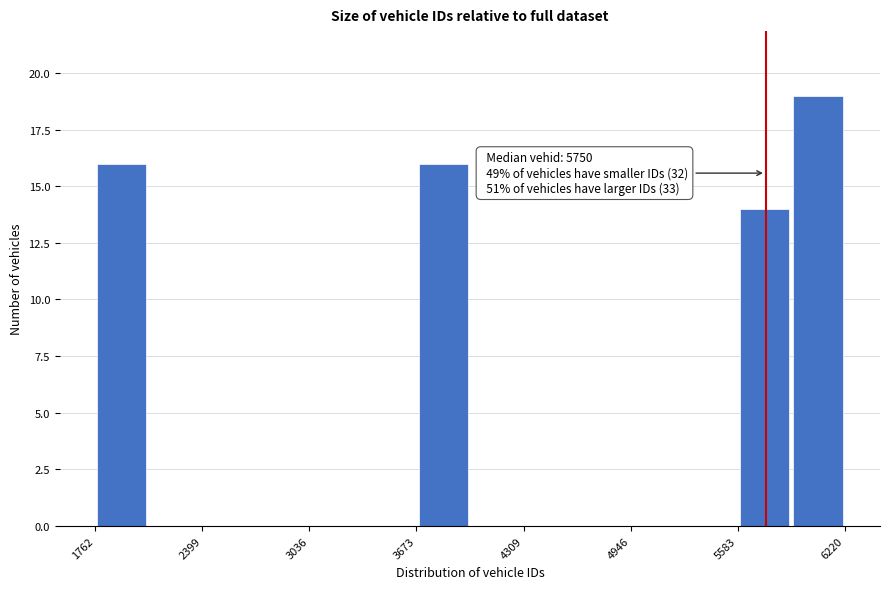

Around what value on the x-axis is the tallest bar? Give the approximate position of its centre, as read against the axis.

6100